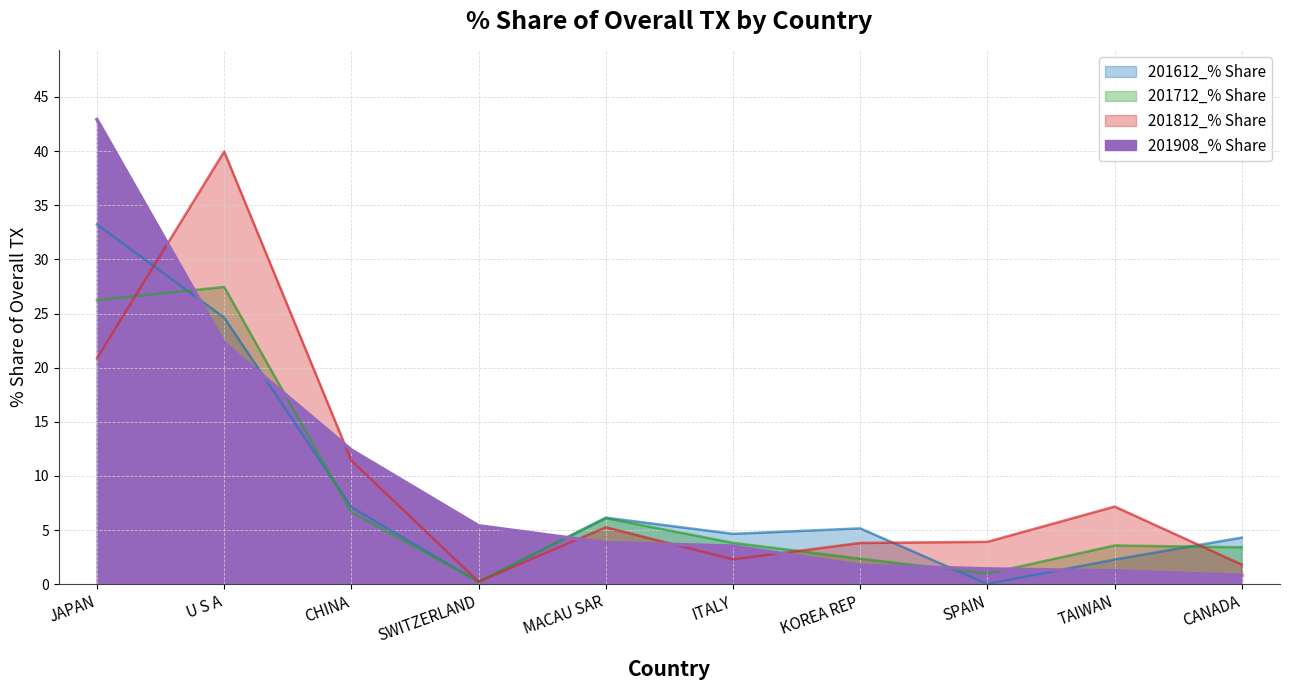

How many intersections are there between 201612_% Share and 201908_% Share?

5